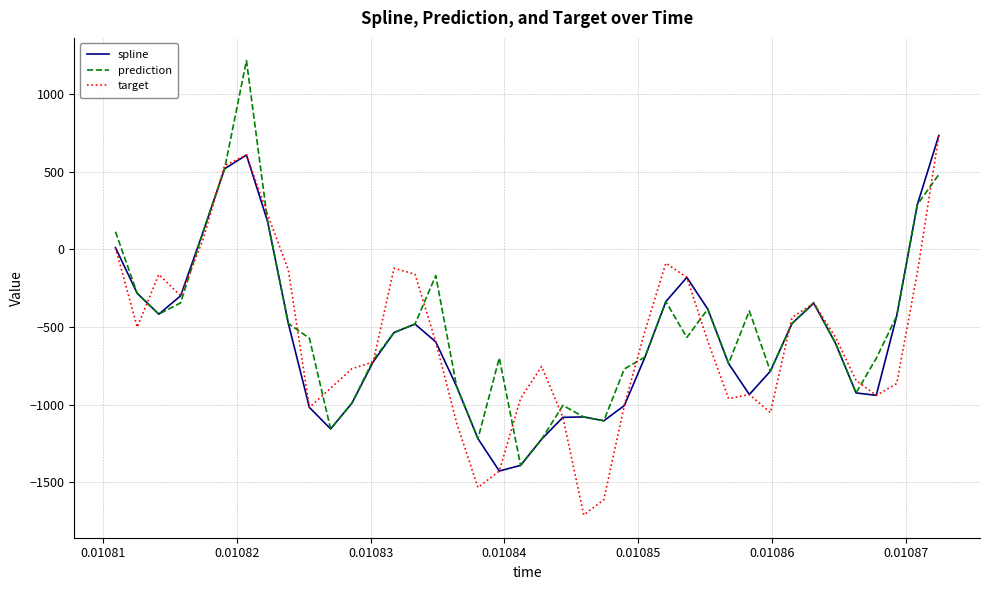

How many values in the spline series are below -594?

21